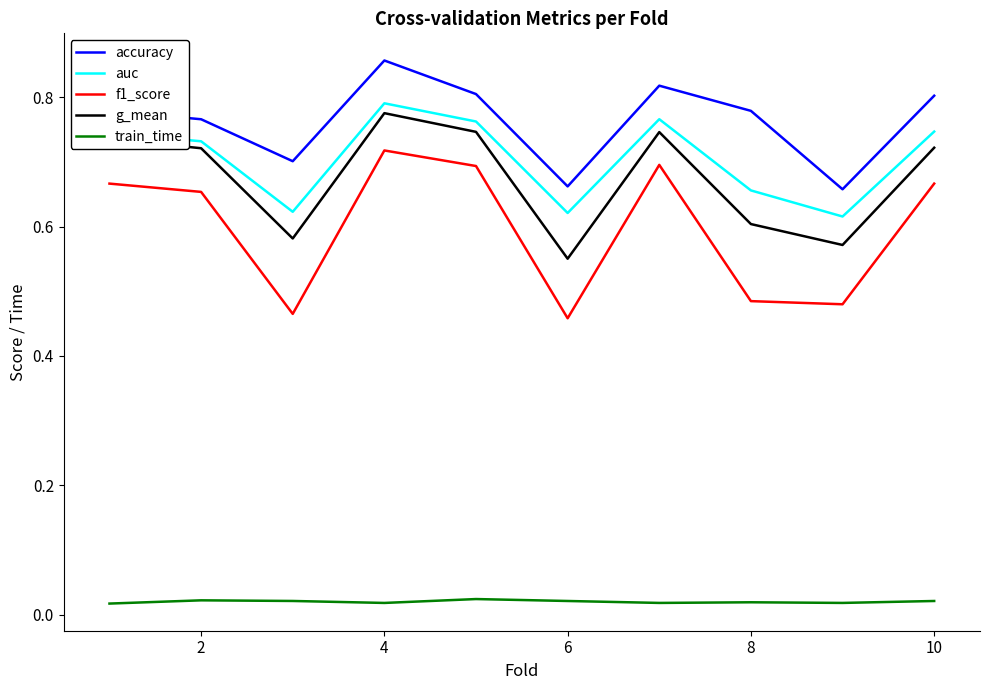

Which series has the widest spread of values?

f1_score